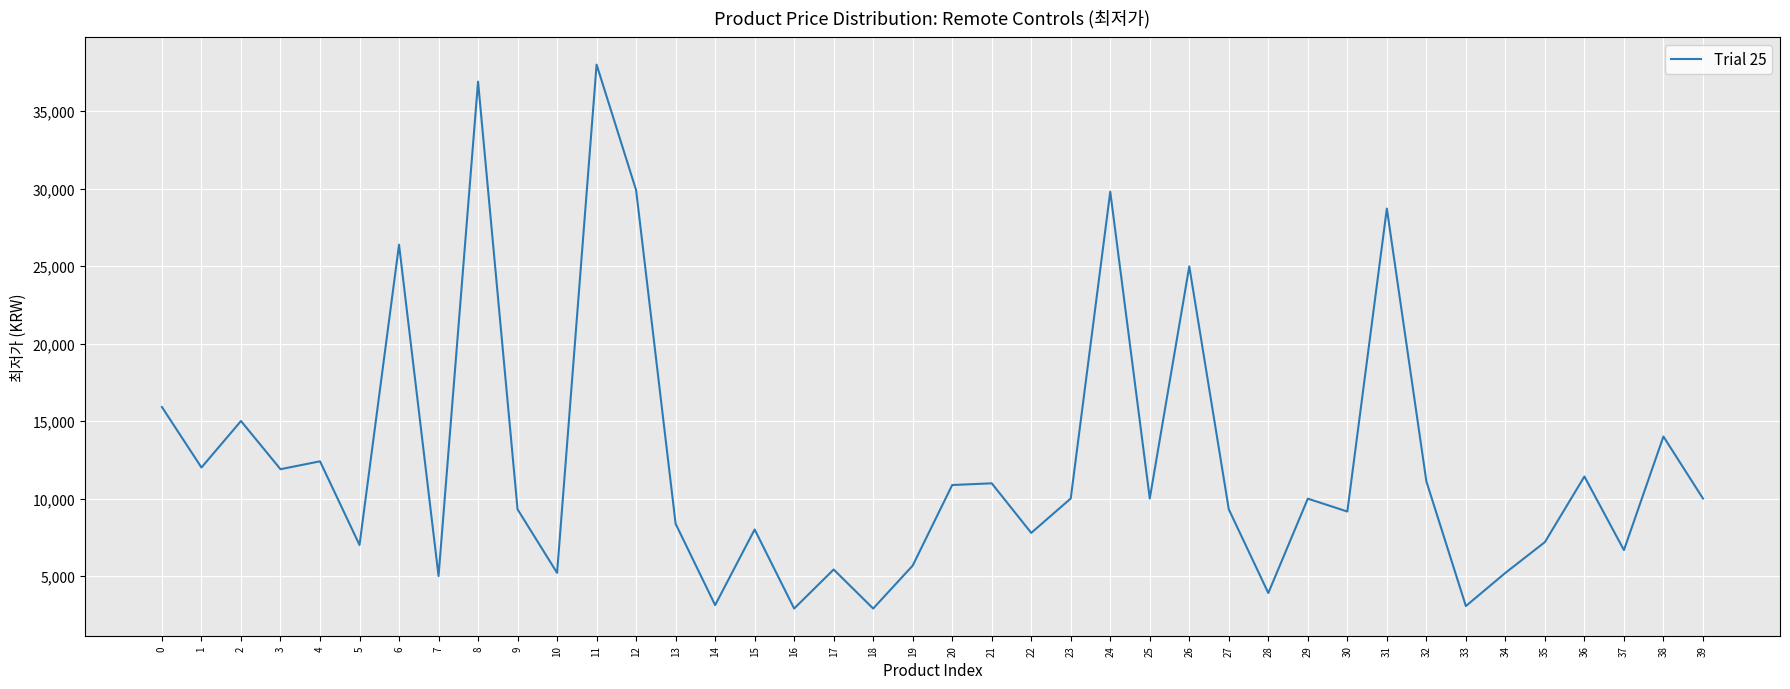

The chart shows a value of 4212 at 32. True or false?

False